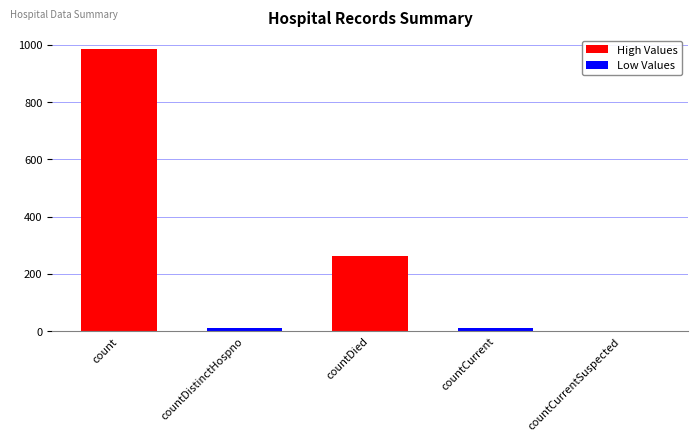

The chart shows a value of 261 at countDied. True or false?

True